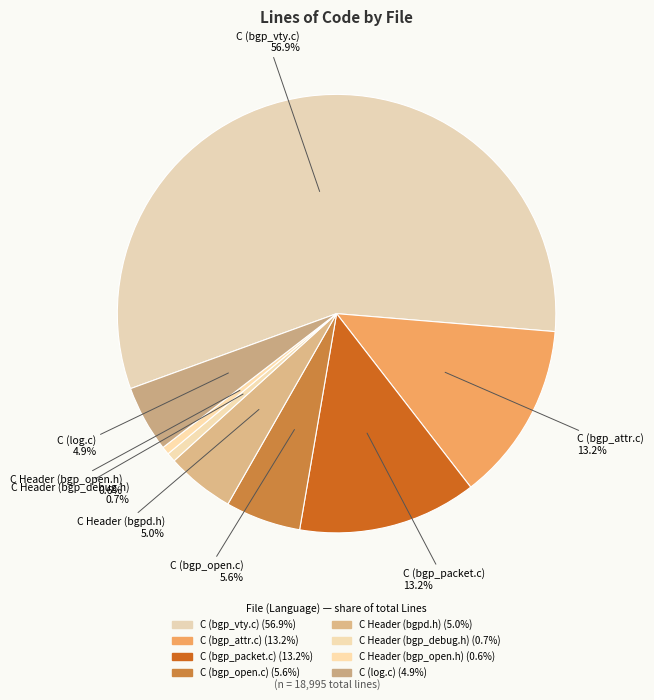

How many segments does this pie chart have?

8